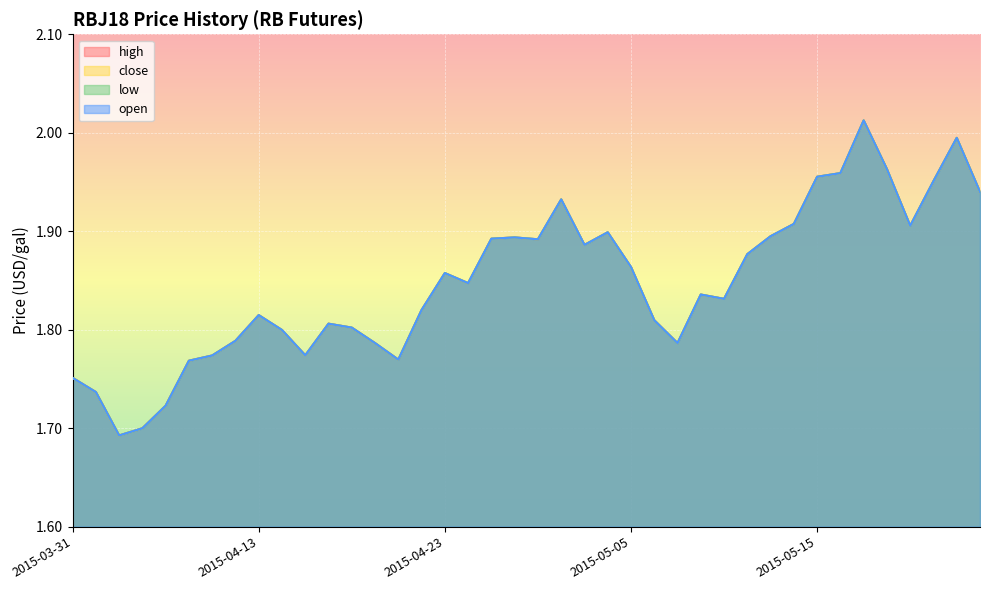

At which label does close reach its minimum?

2015-04-02